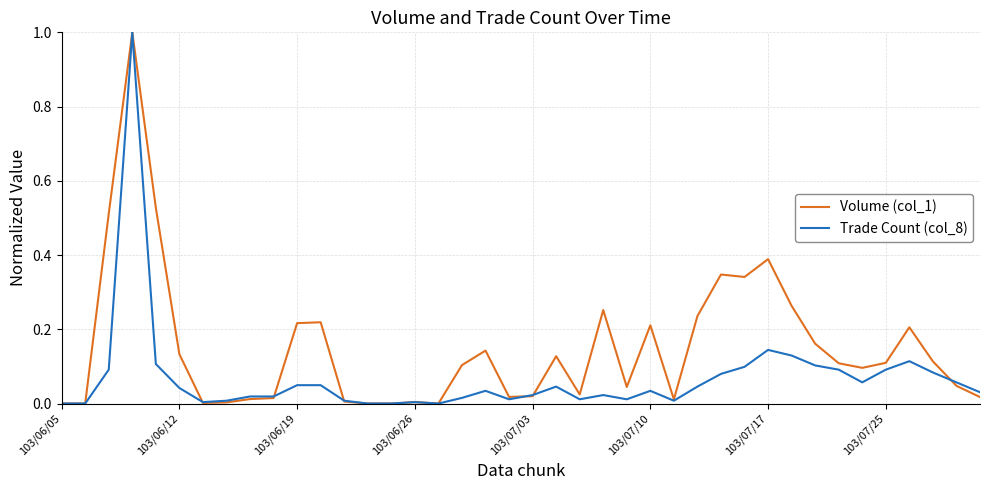

Rank the series by their average value, from lowest to highest.

Trade Count (col_8), Volume (col_1)